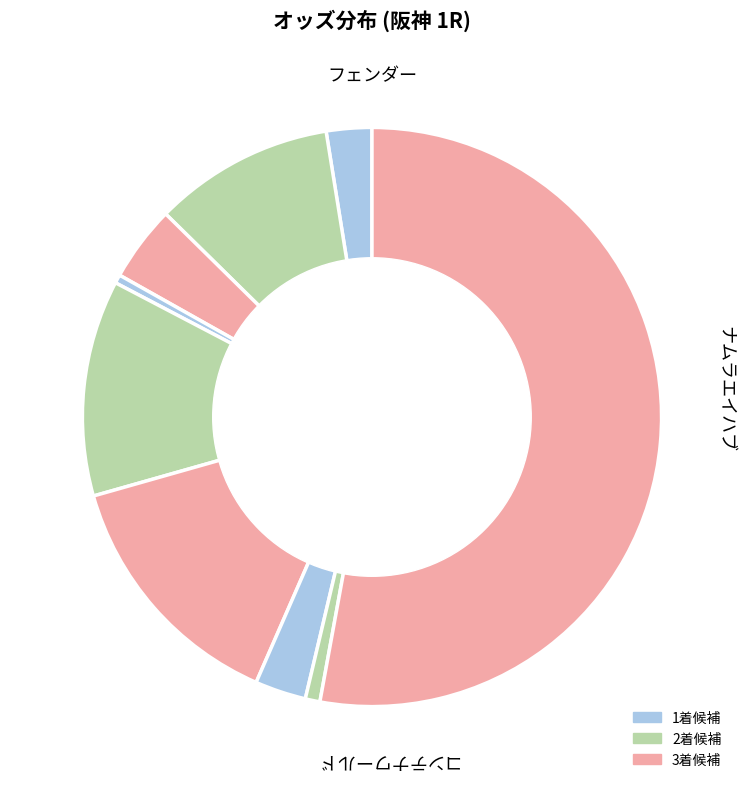

How many slices are in this pie chart?

9